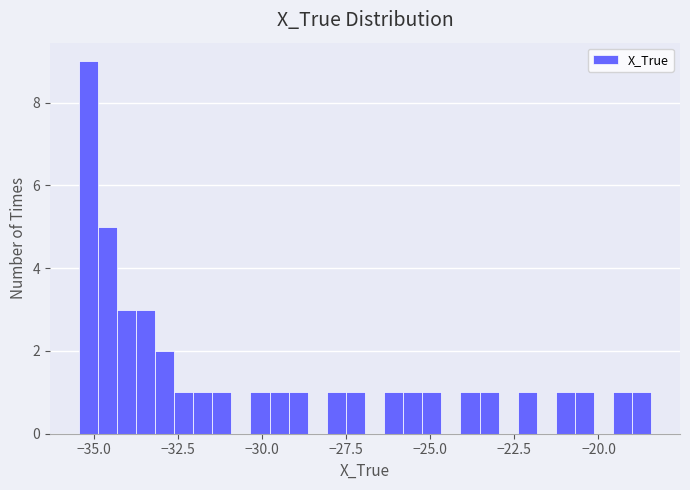

Read against the x-axis, roughly where is the centre of the tallest bar?

-35.0